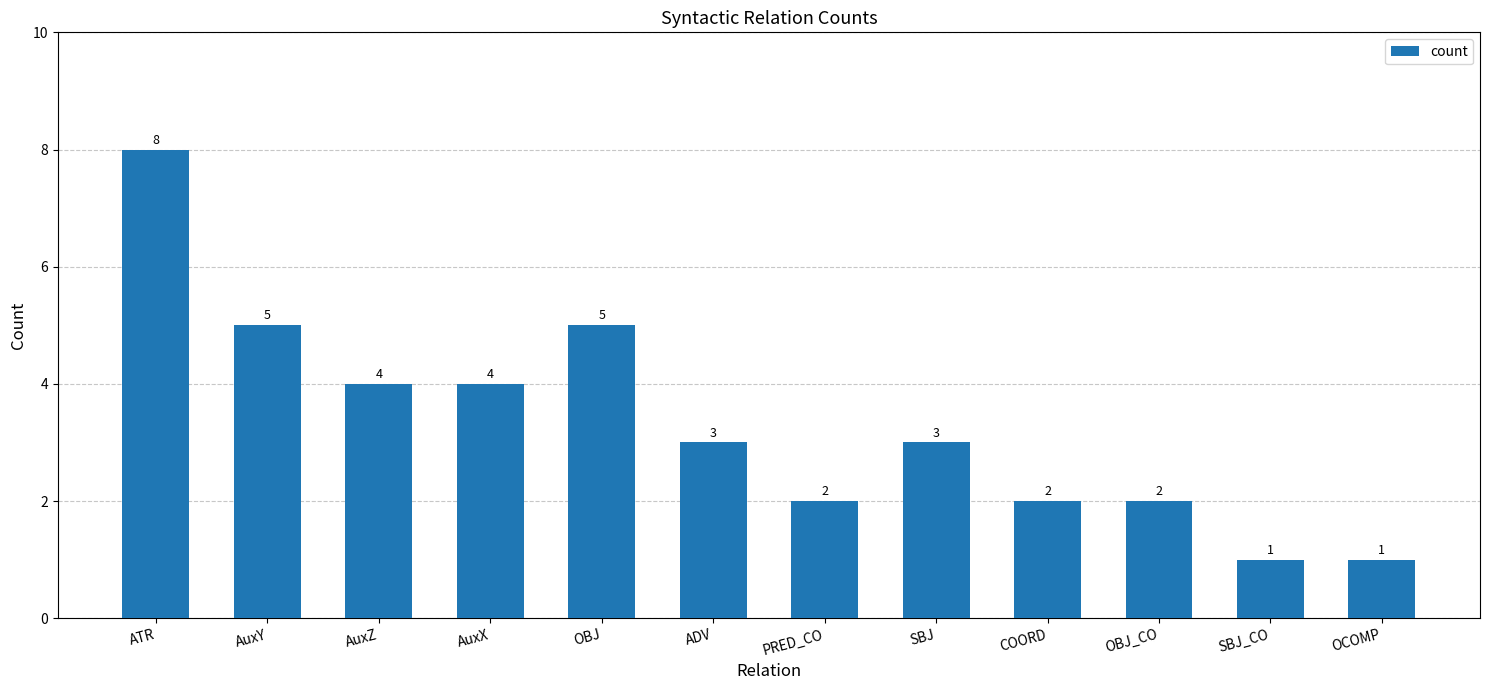

What is the difference between the maximum and second lowest values?

7